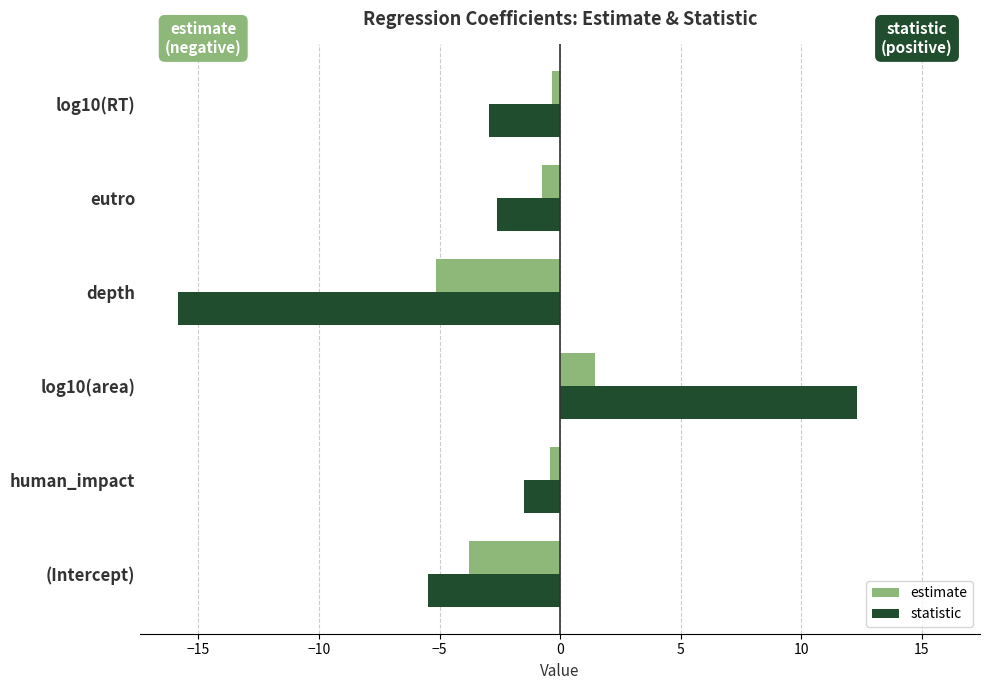

At how many categories does at least one series exceed -5?

5